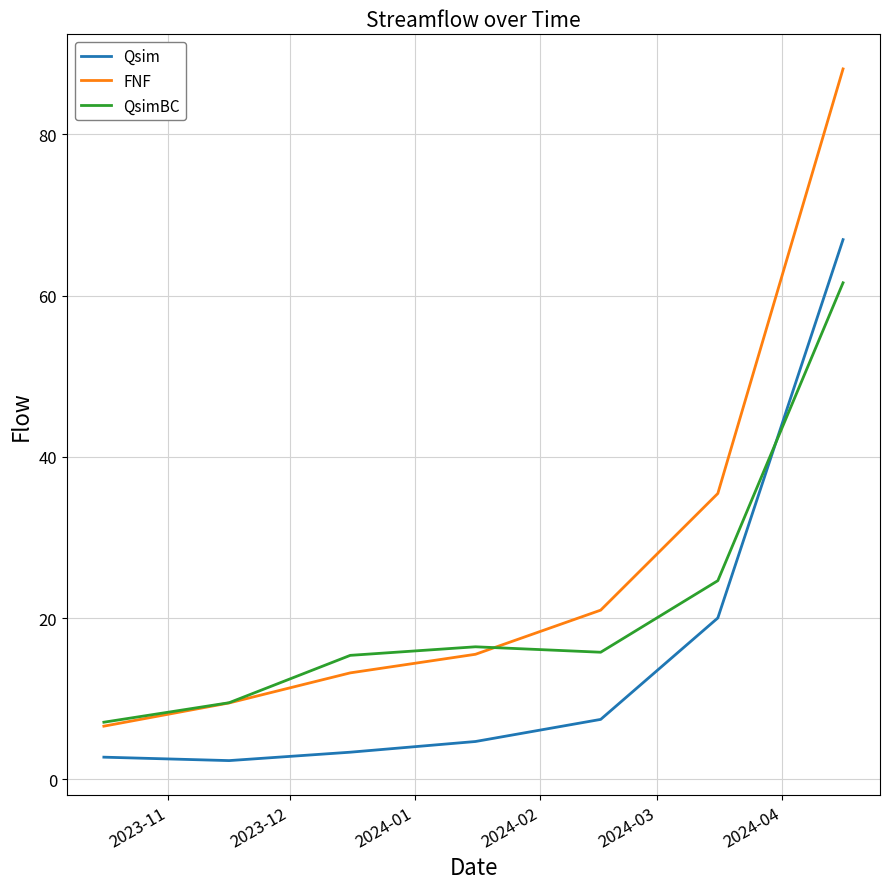

Rank the series by their maximum value, from highest to lowest.

FNF, Qsim, QsimBC